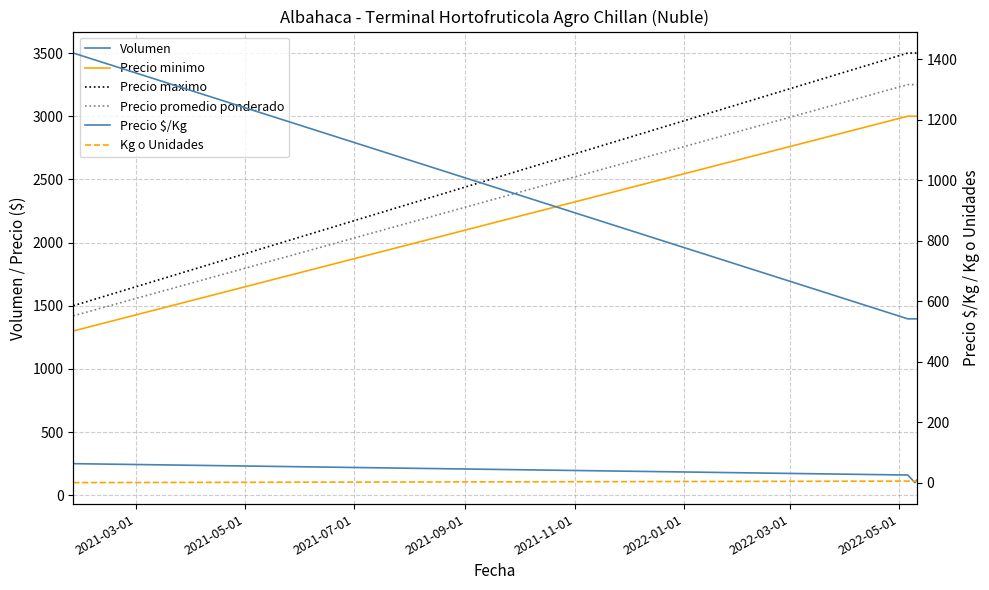

Is the value of Precio $/Kg at 2021-03-01 greater than the value of Precio maximo at 2021-09-01?

No